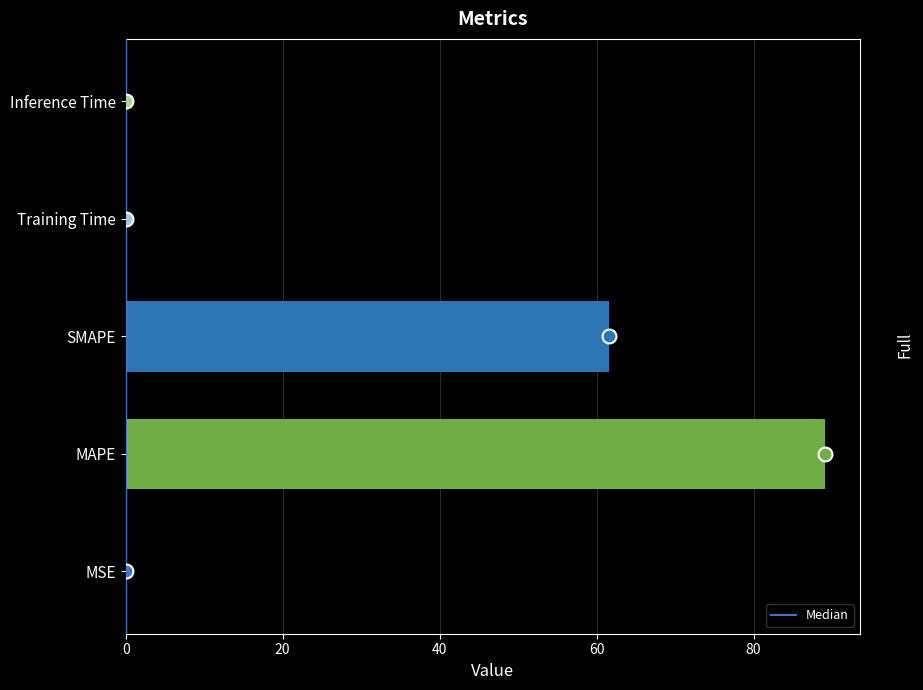

Which label corresponds to the largest value in the chart?

MAPE